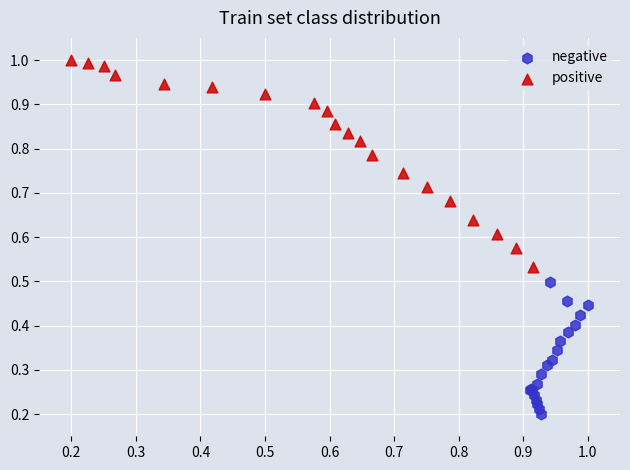

Which series reaches the maximum Y coordinate?

positive